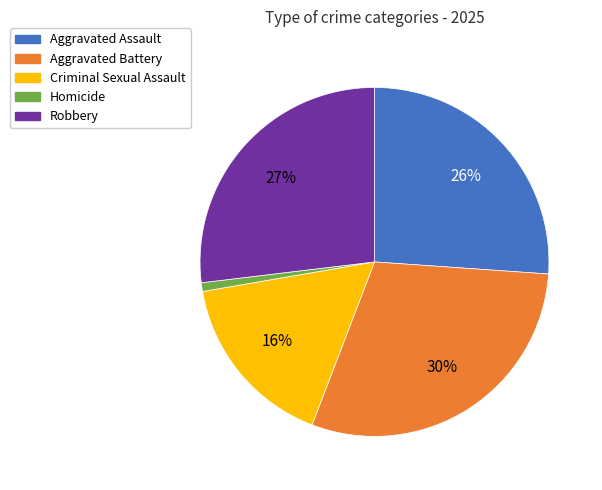

Which category has the biggest portion of the pie?

Aggravated Battery